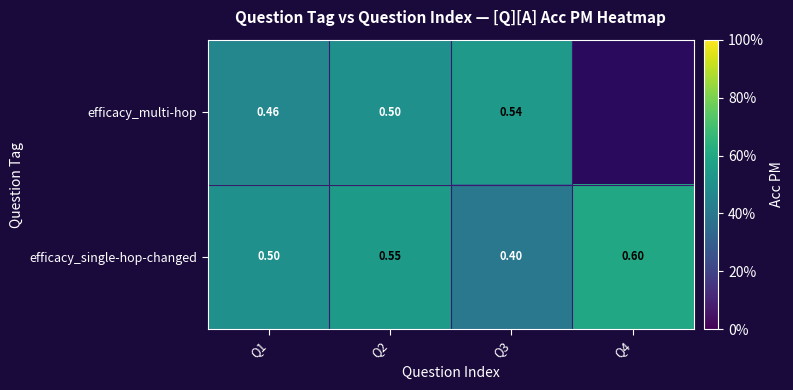

At Q3, list the series in order from smallest to largest.

efficacy_single-hop-changed, efficacy_multi-hop